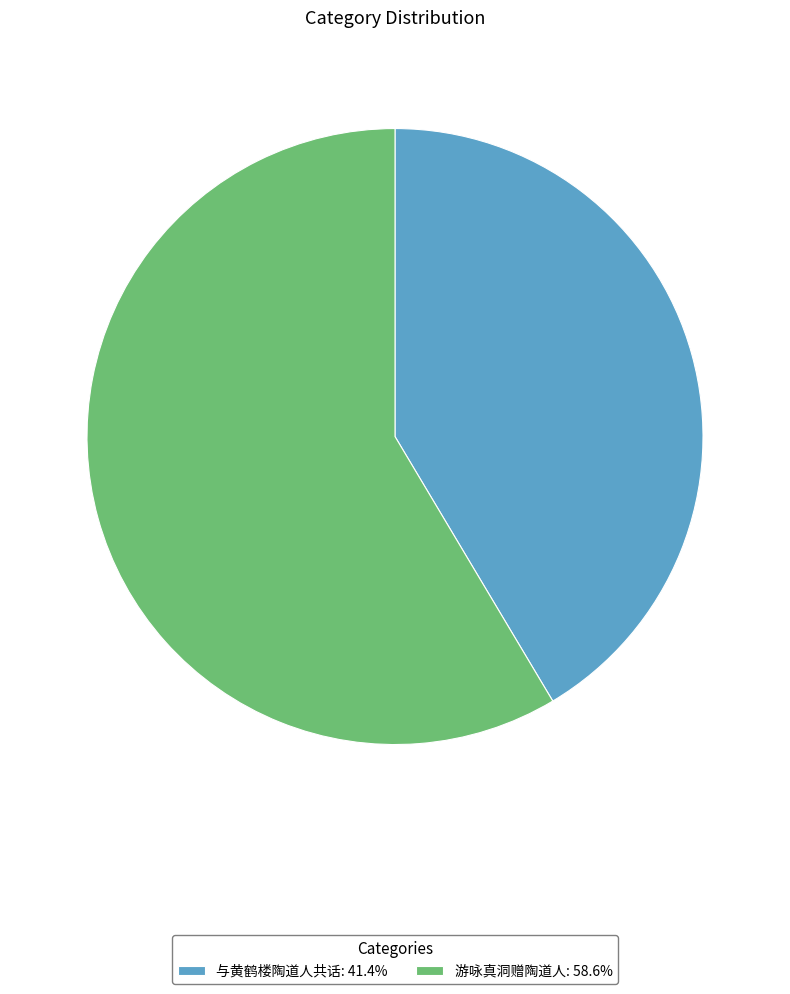

Is the sum of 与黄鹤楼陶道人共话: 41.4% and 游咏真洞赠陶道人: 58.6% greater than half?

Yes